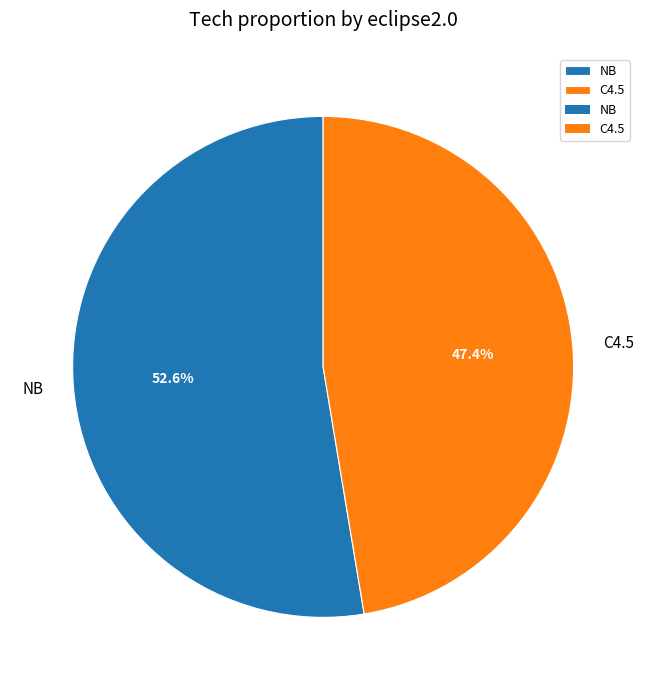

Combined, what portion of the pie is NB and C4.5?

100.0%